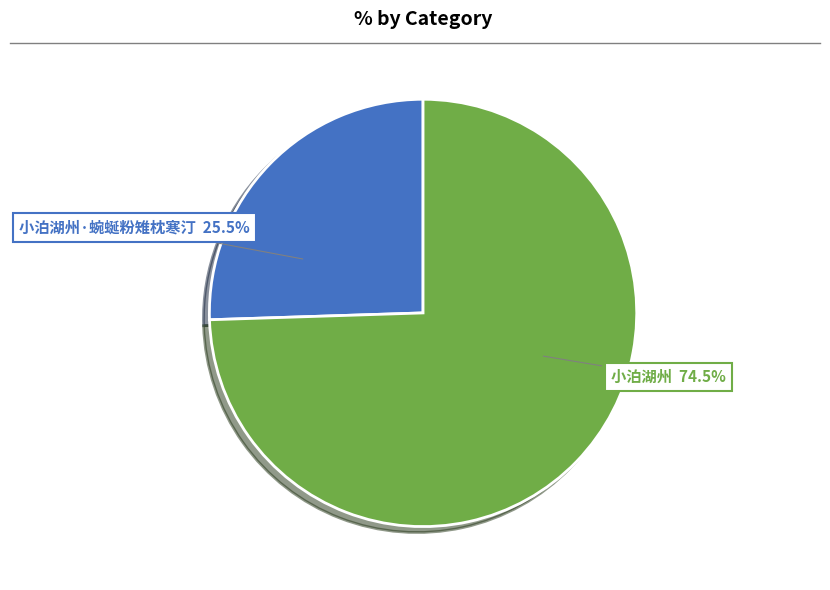

Approximately how many times larger is the value at 小泊湖州 compared to 小泊湖州·蜿蜒粉雉枕寒汀?

2.9